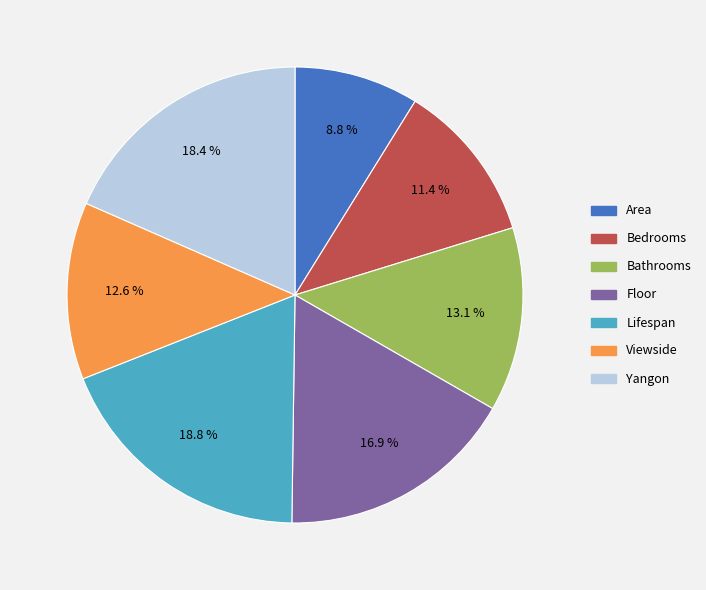

Count the number of slices in the pie.

7